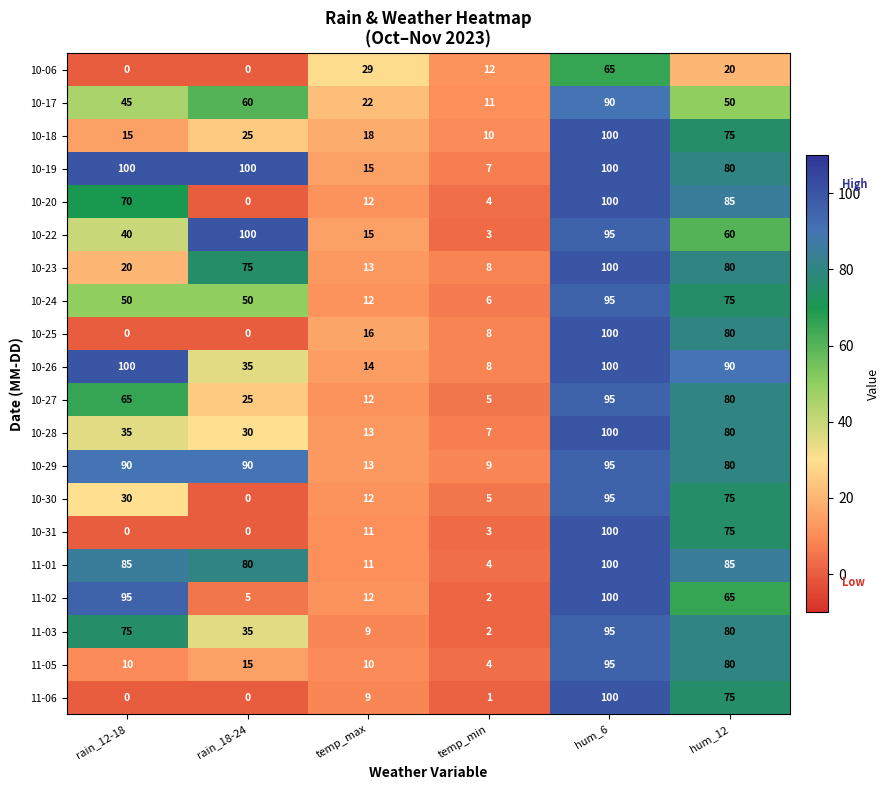

What is the spread (max minus min) of values at rain_18-24?

100